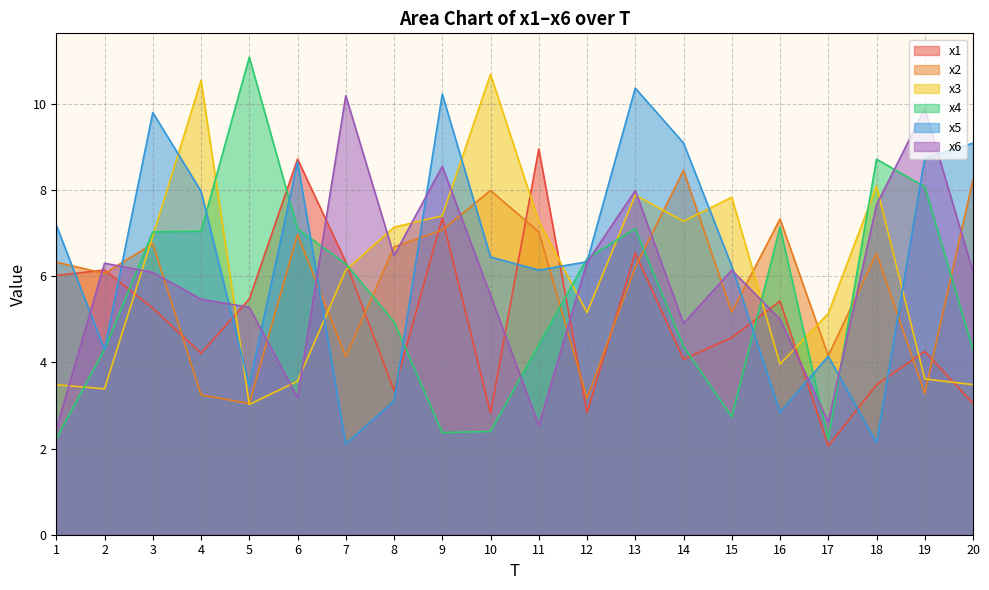

What is the sum of all x2 values?

117.9